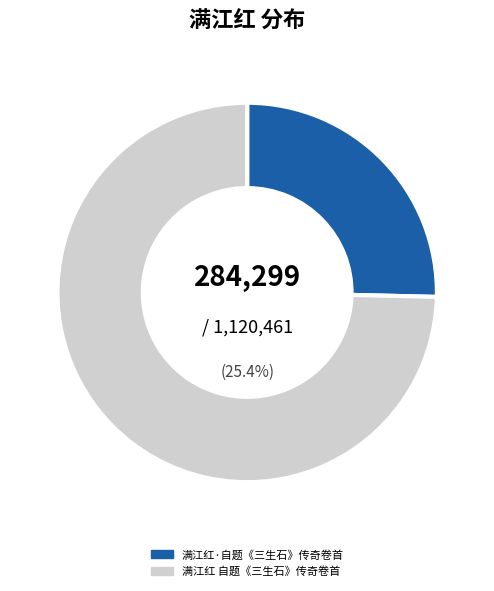

Is it true that 满江红 自题《三生石》传奇卷首 is 85% of the pie?

False